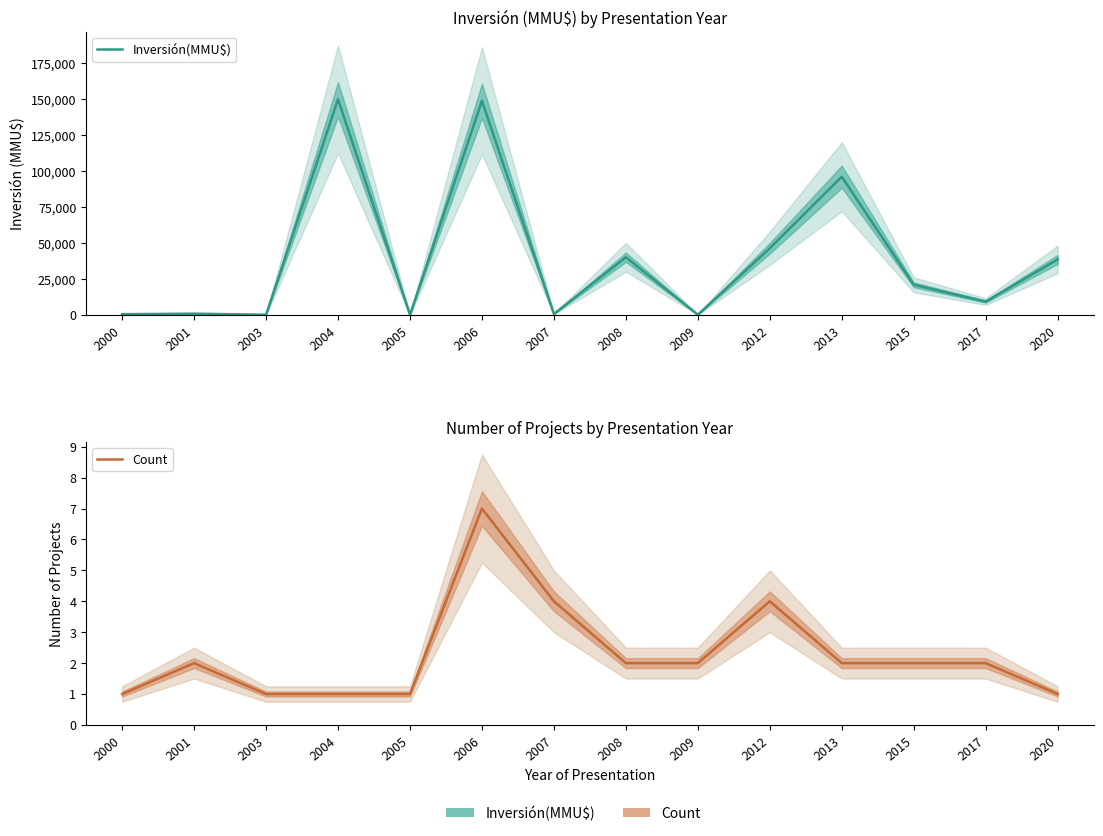

What is the difference between the Count values at 2009 and 2004?

1